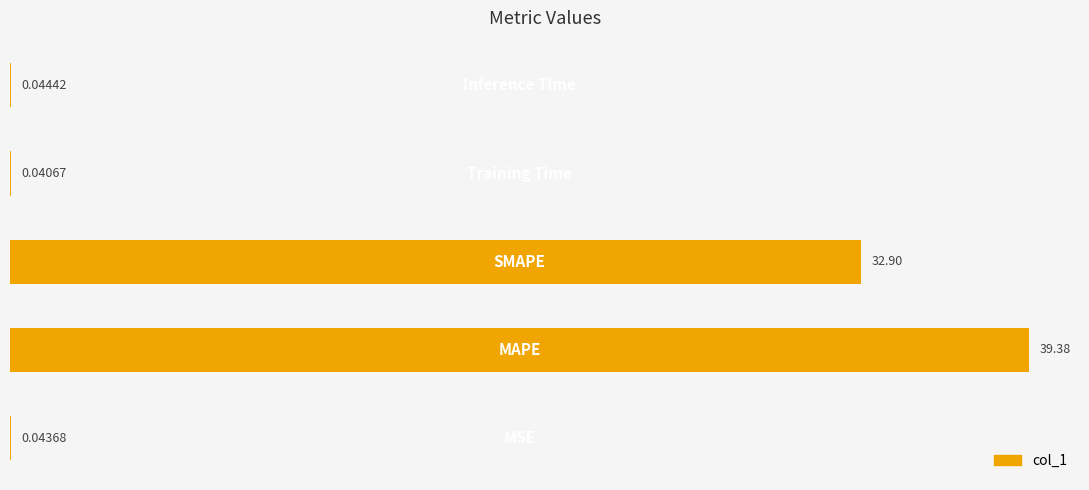

What is the sum of all values?

72.4